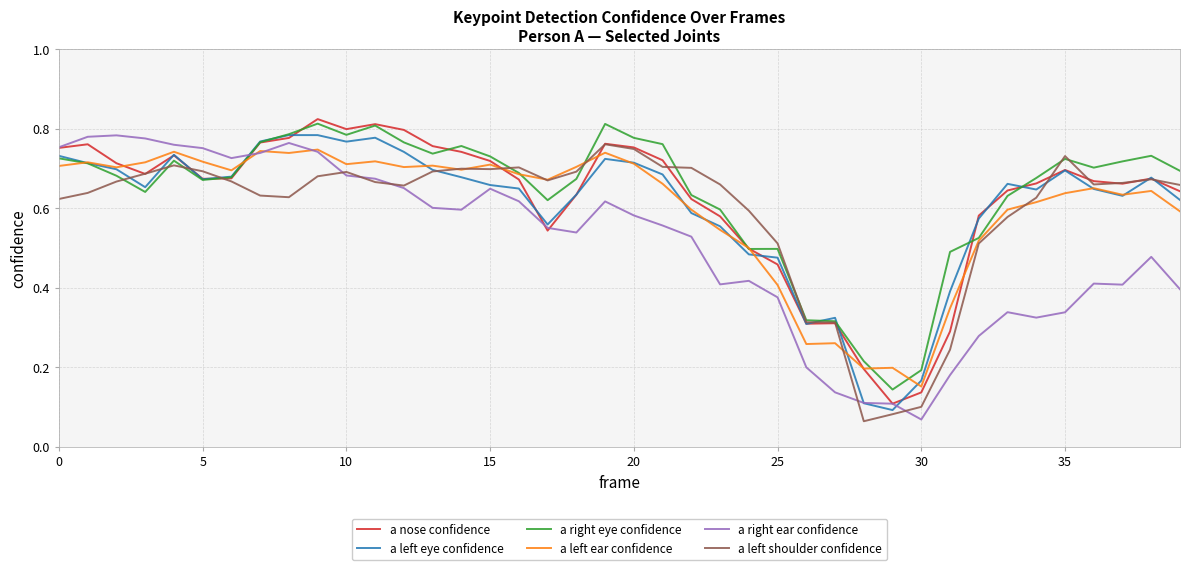

Is this an area chart (filled region under the line)?

No